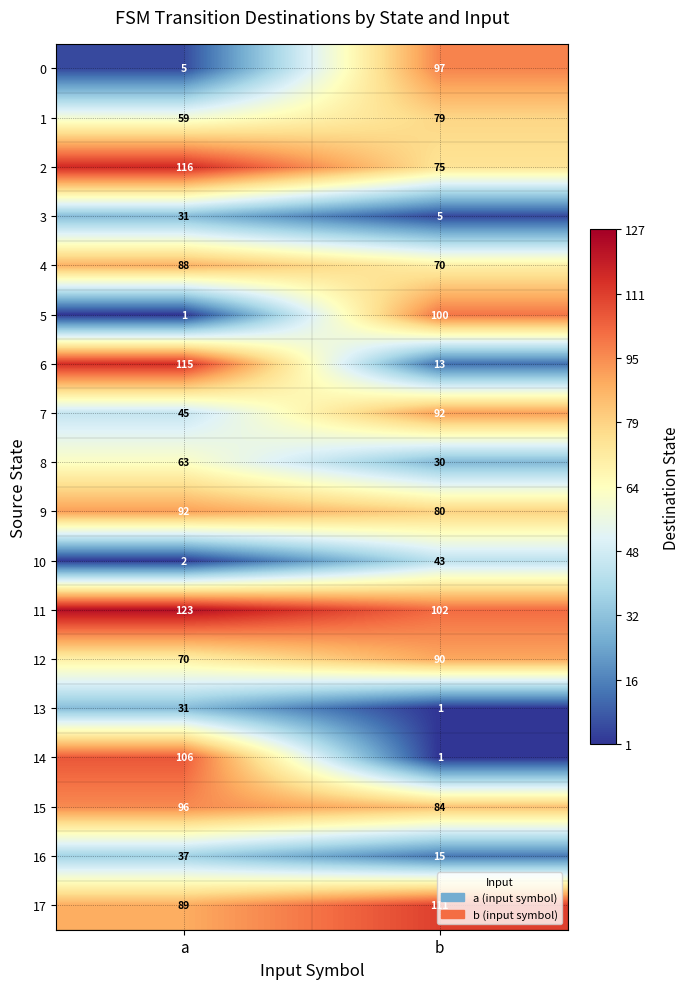

What is the approximate value of 1 at a, to the nearest 5?

60